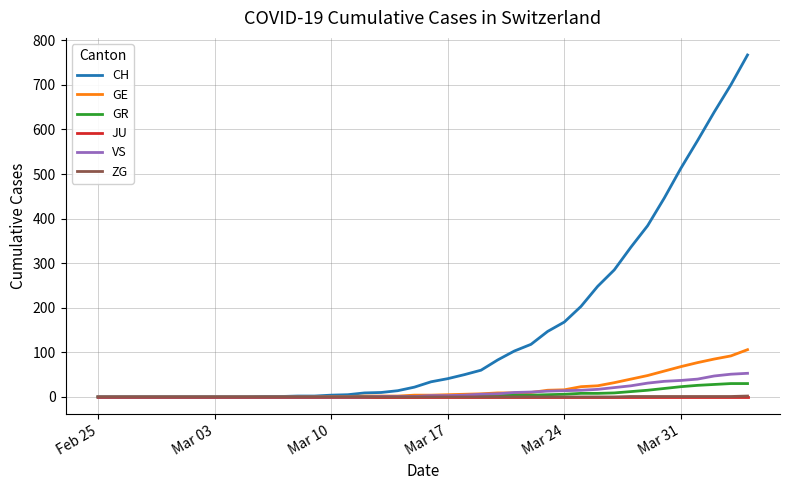

Is this an area chart (filled region under the line)?

No